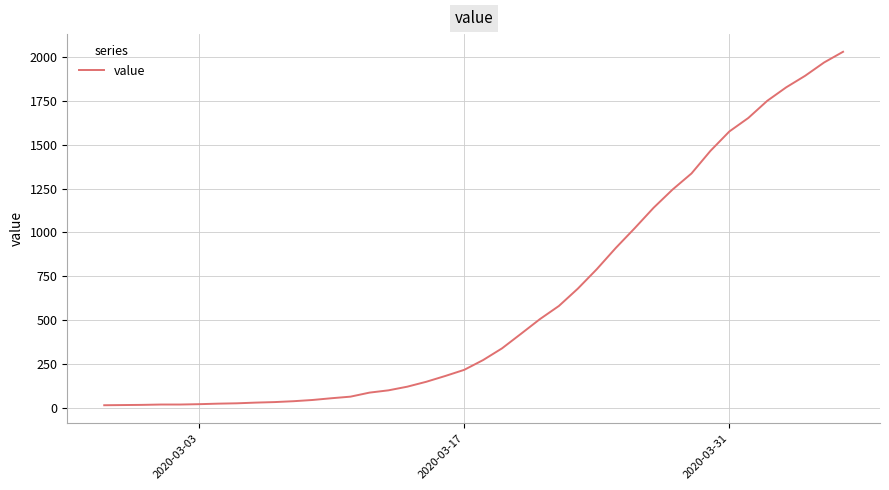

What is the difference between the maximum and minimum values?

2019